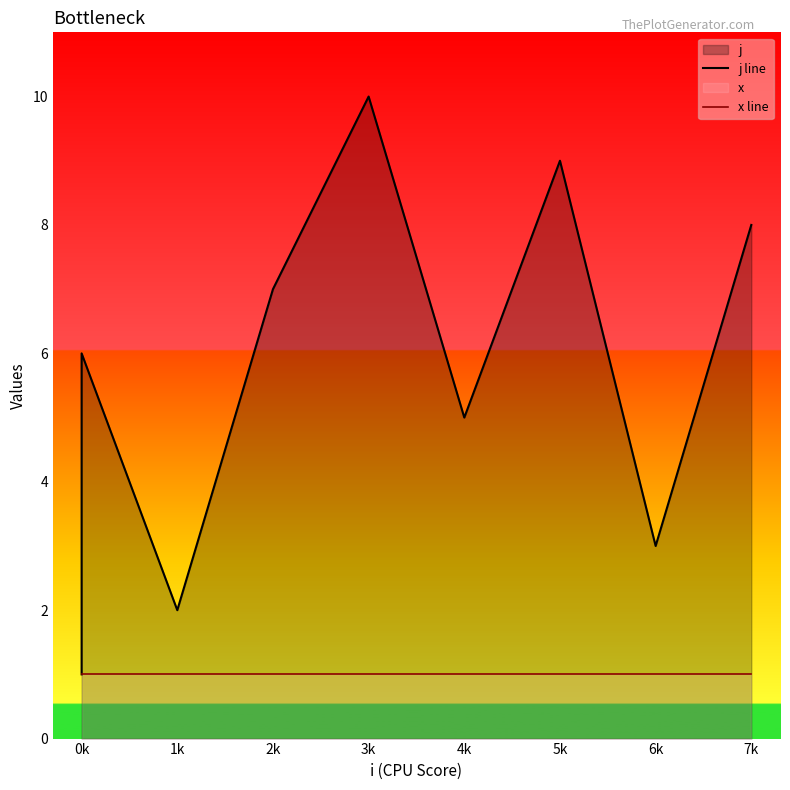

What is the difference between the maximum and second lowest values in the j line series?

8